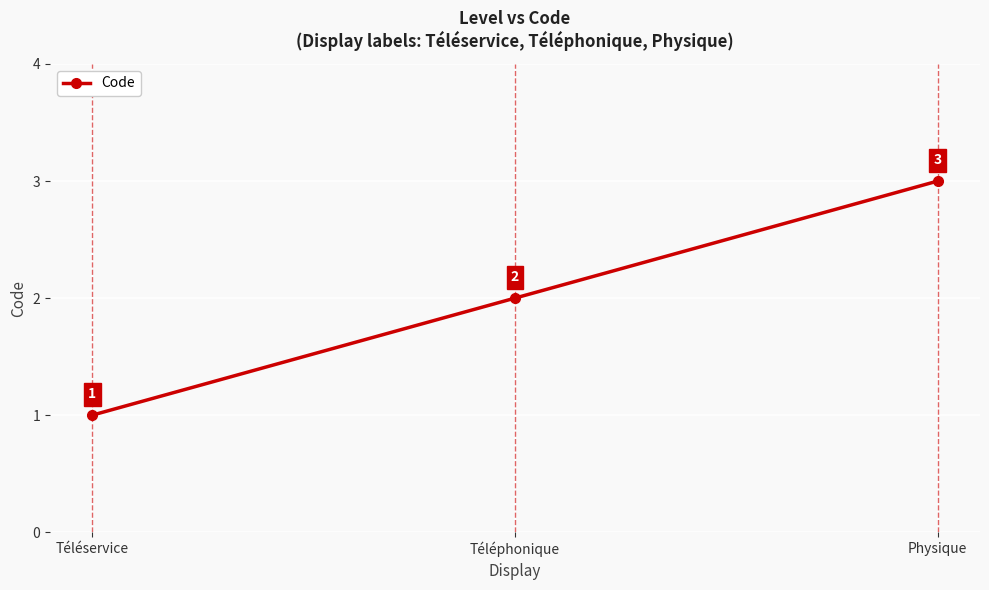

List the labels in order of value, smallest first.

Téléservice, Téléphonique, Physique